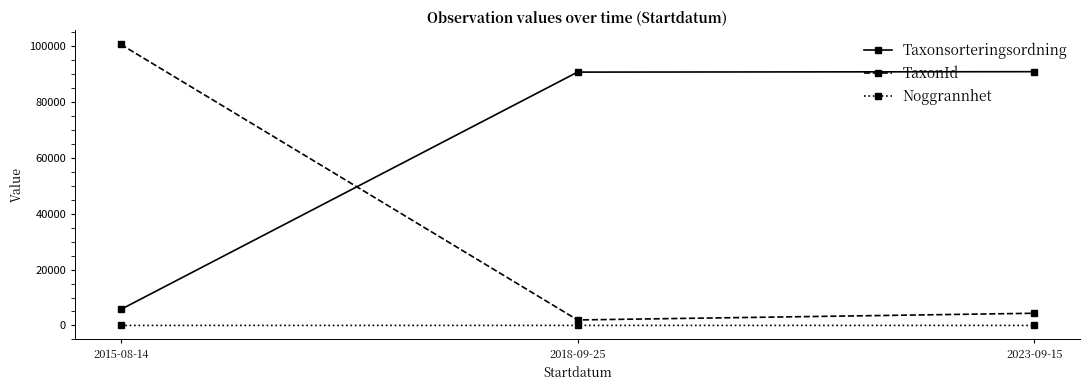

Which series has the largest range (max minus min)?

TaxonId